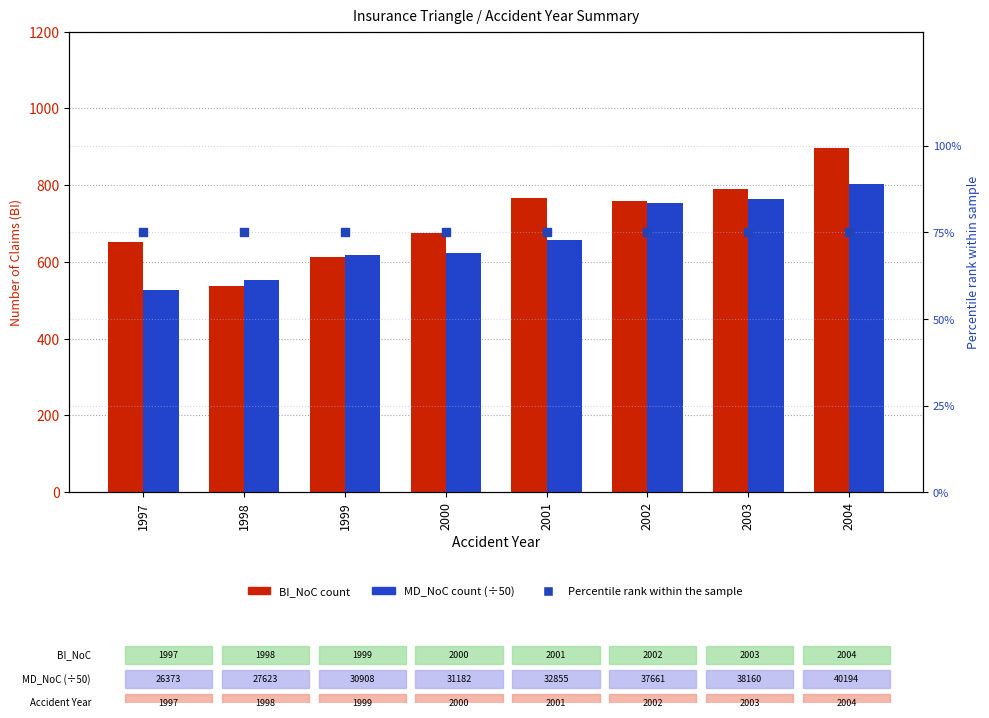

At how many categories does at least one series exceed 505?

8